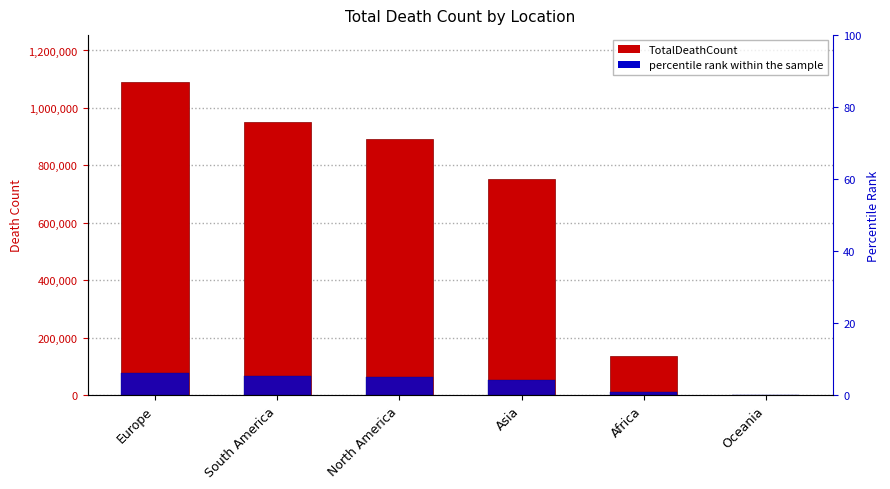

How many categories are shown in the chart?

6